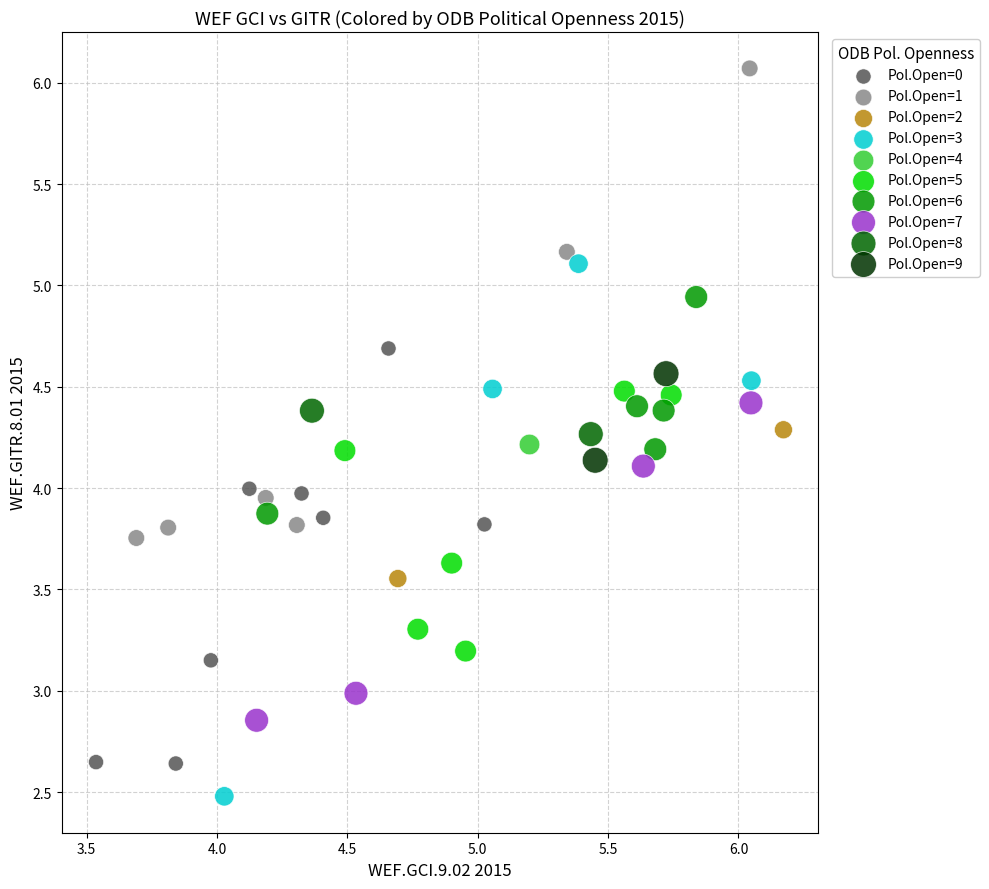

Which series contains the highest Y value?

Pol.Open=1